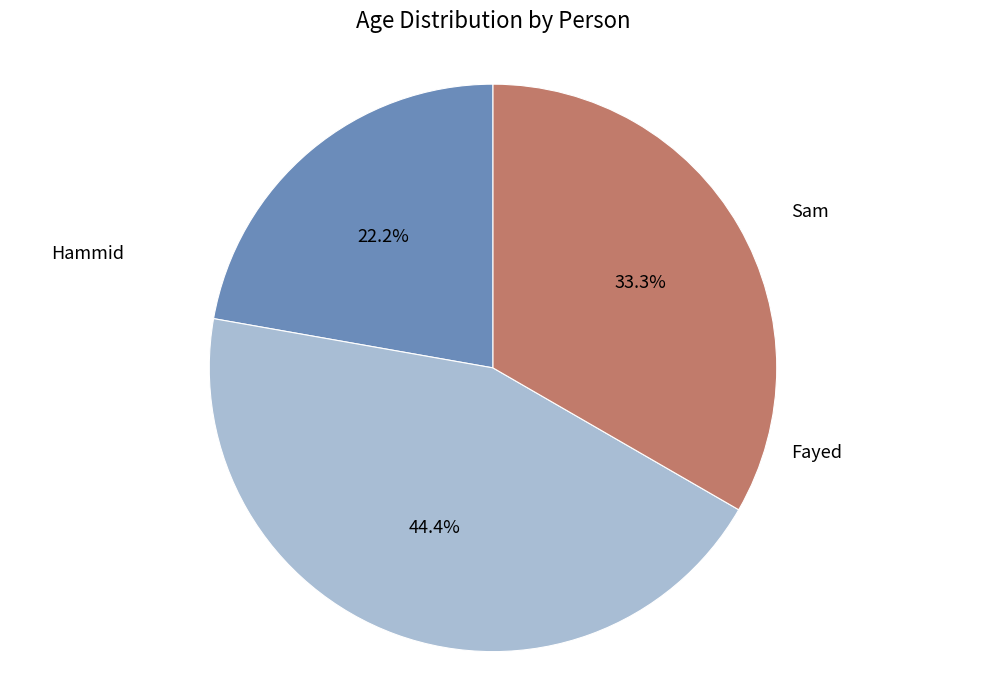

Count the number of slices in the pie.

3